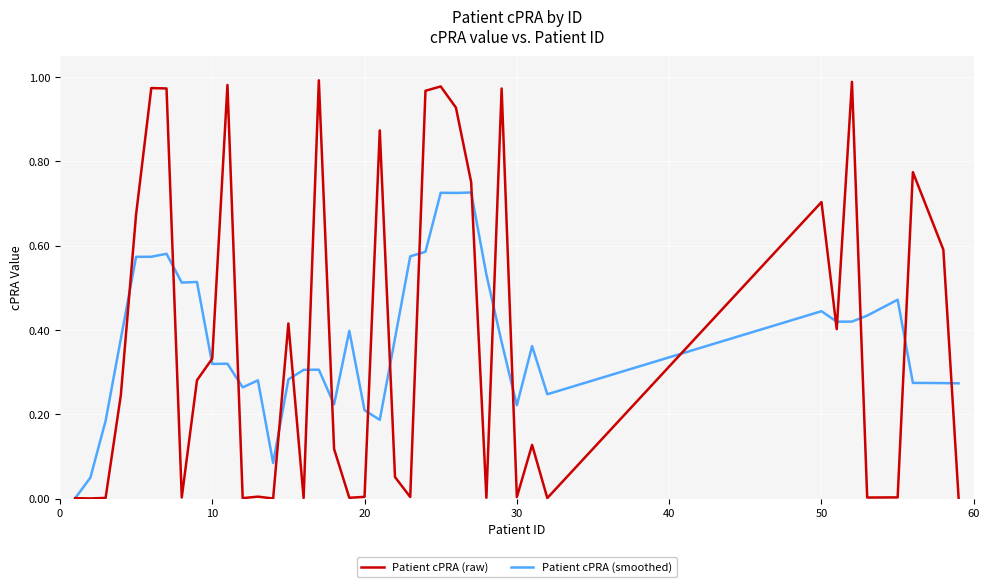

Which series has the widest spread of values?

Patient cPRA (raw)